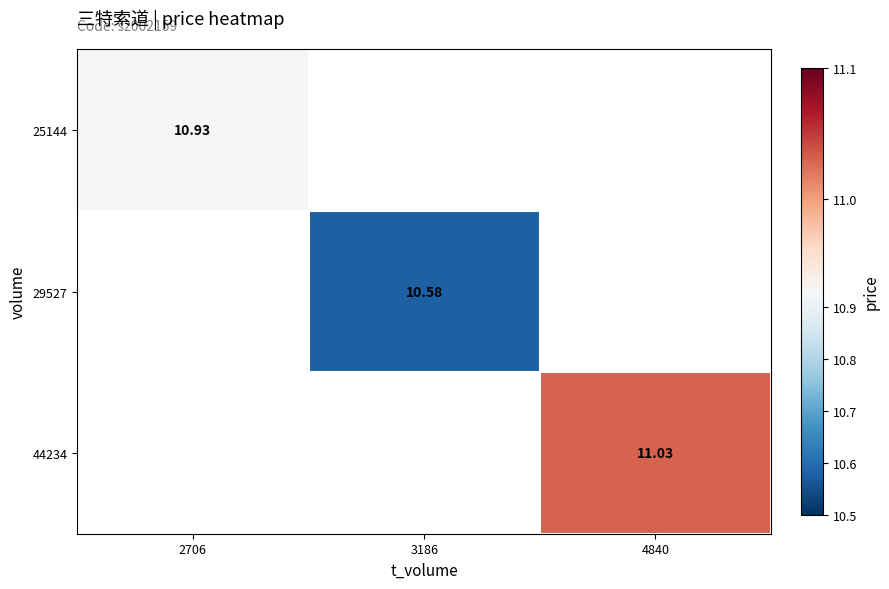

What is the smallest value displayed?

10.6